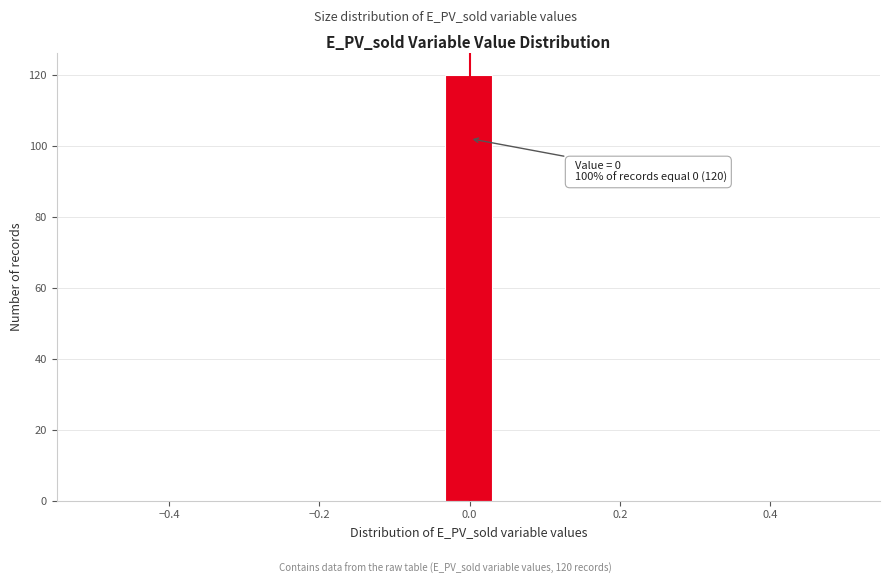

Read against the x-axis, roughly where is the centre of the tallest bar?

0.00